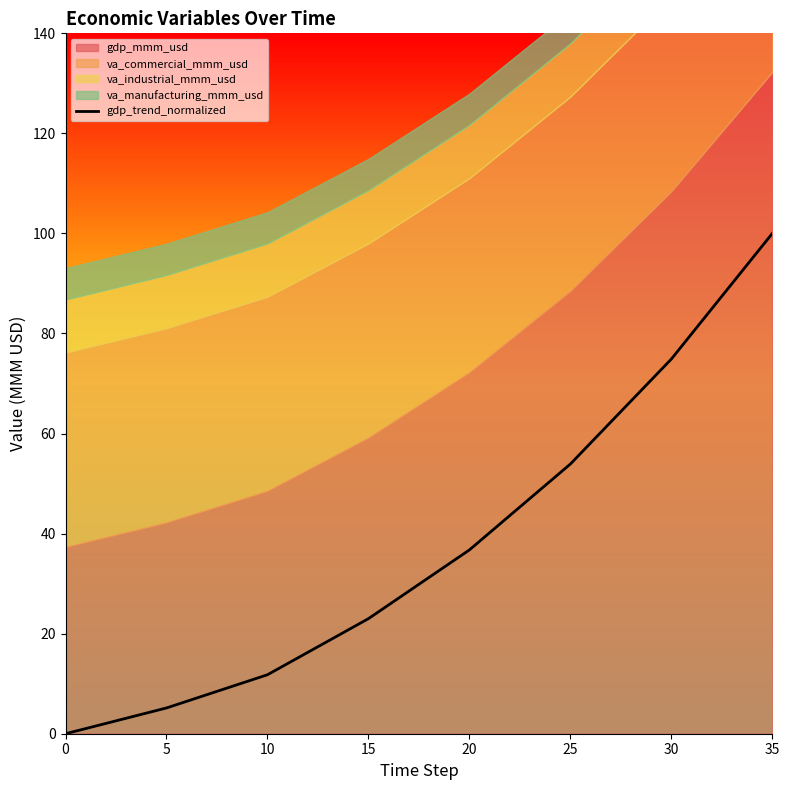

Is it true that gdp_trend_normalized equals 60.0 at 20?

False